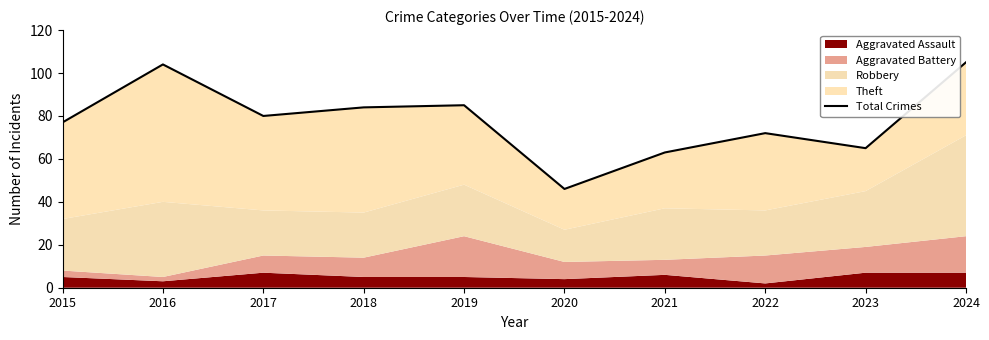

Which label corresponds to the smallest value in the chart?

2020